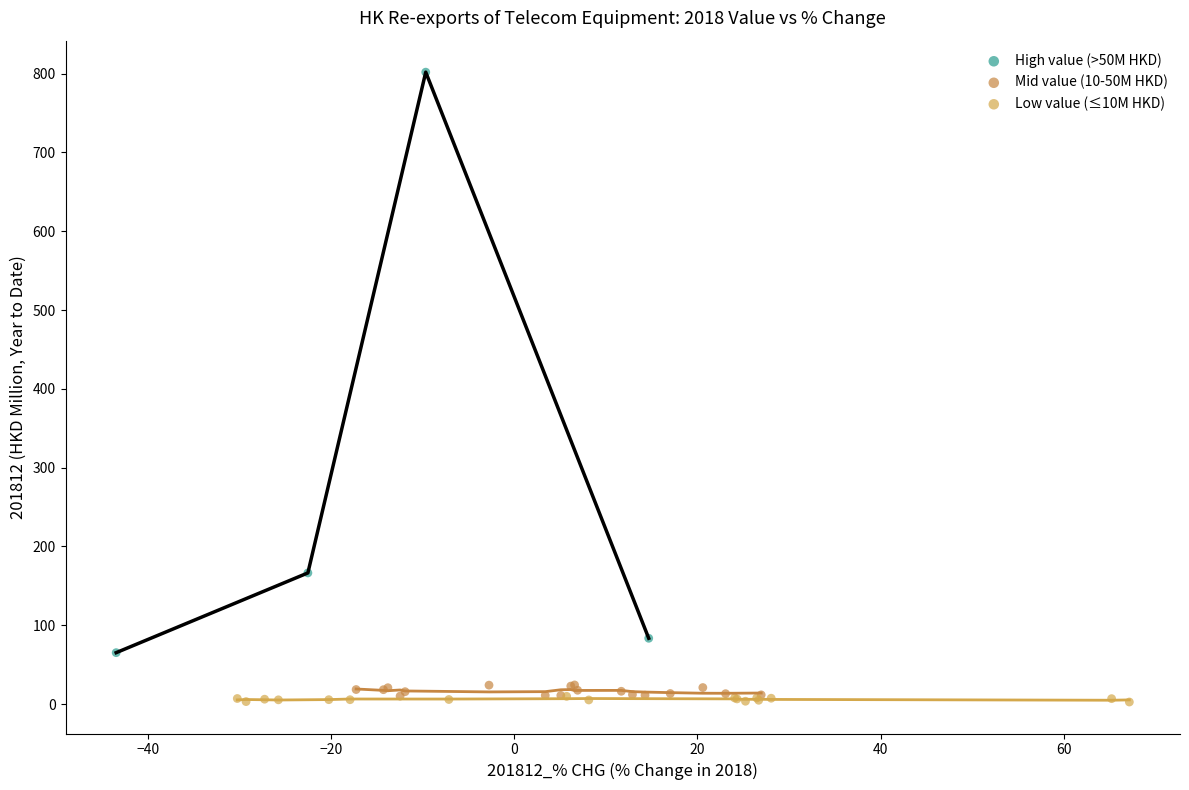

Which series has the widest spread of Y values?

High value (>50M HKD)